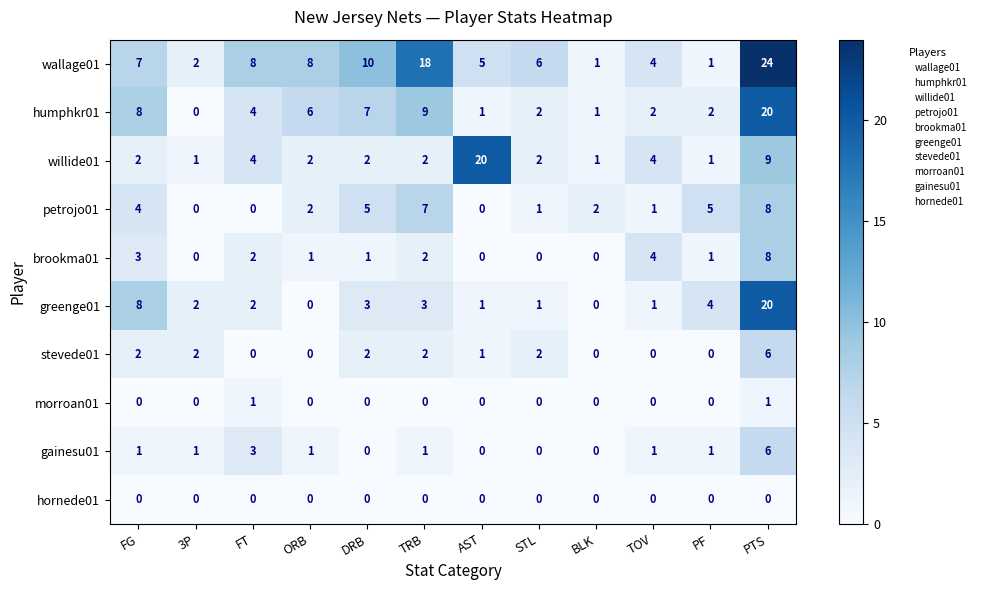

Which series has the largest range (max minus min)?

wallage01